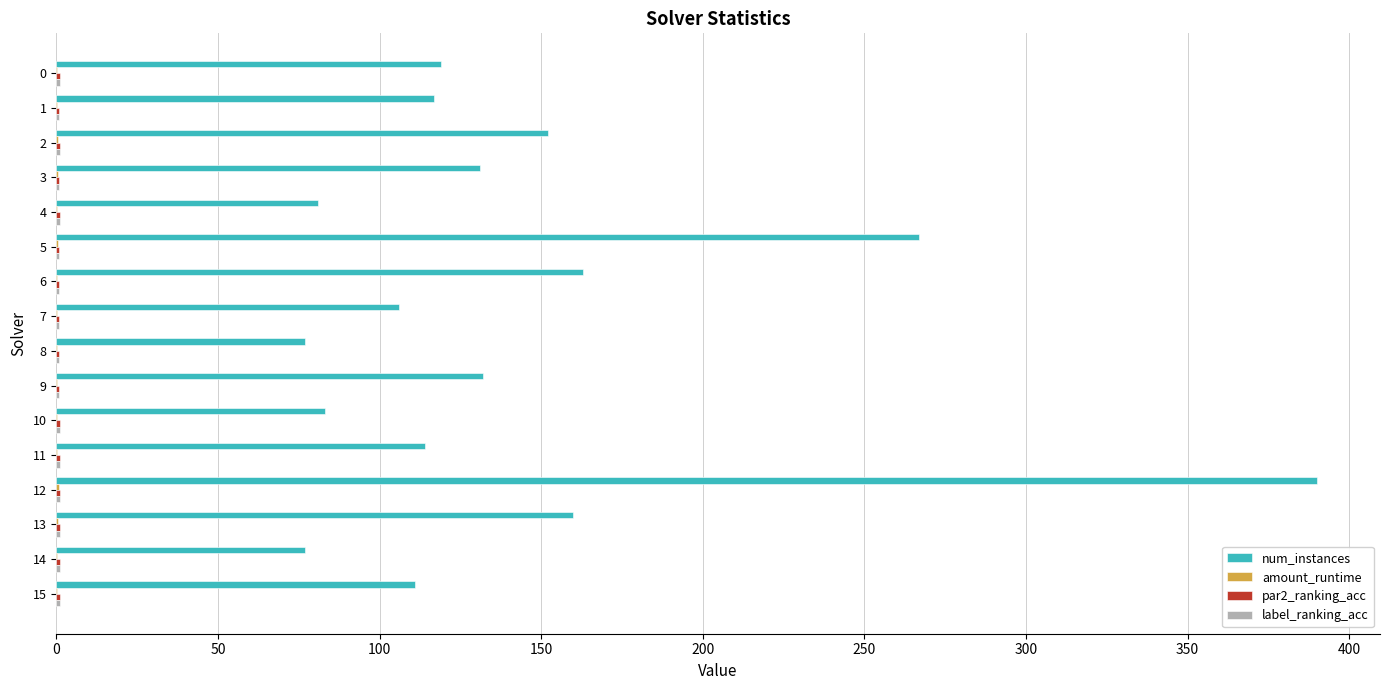

The value of num_instances at 0 is 40.7. True or false?

False